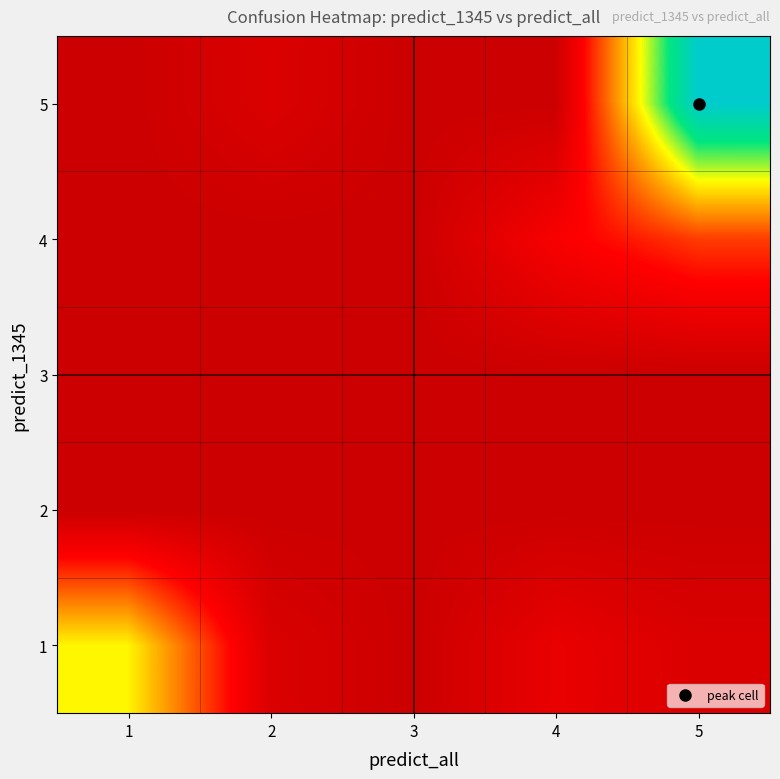

Reading right to left, what are all the values shown in this chart?

1: 5=1	4=2	3=0	2=1	1=10
2: 5=0	4=0	3=0	2=0	1=0
3: 5=0	4=0	3=0	2=0	1=0
4: 5=5	4=3	3=0	2=0	1=0
5: 5=17	4=0	3=0	2=1	1=0